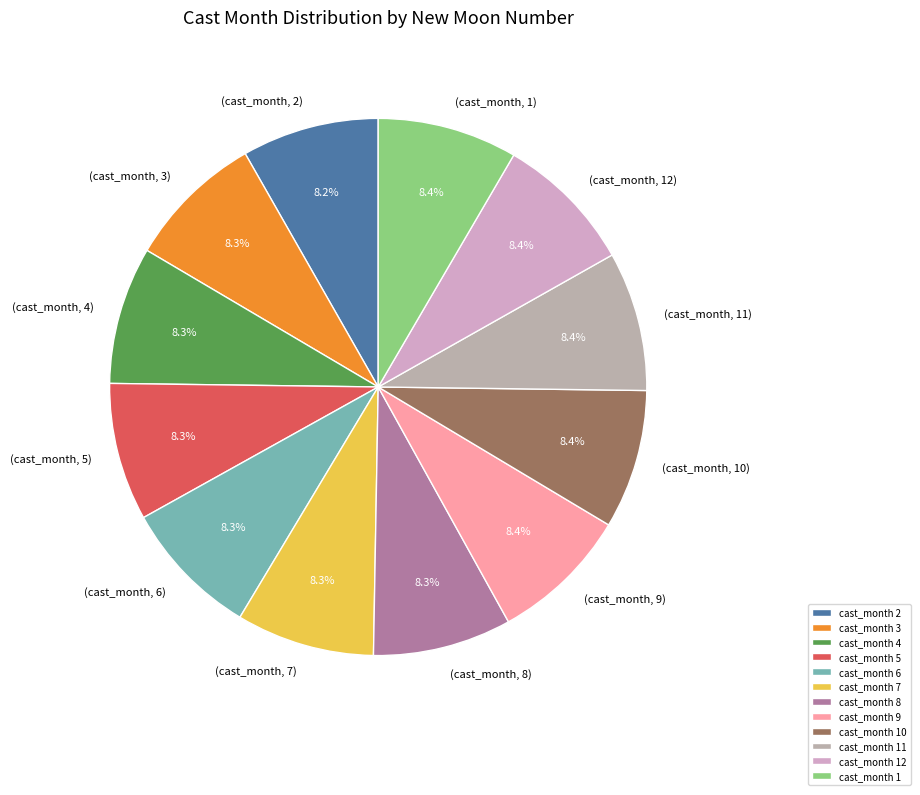

Count the number of slices in the pie.

12